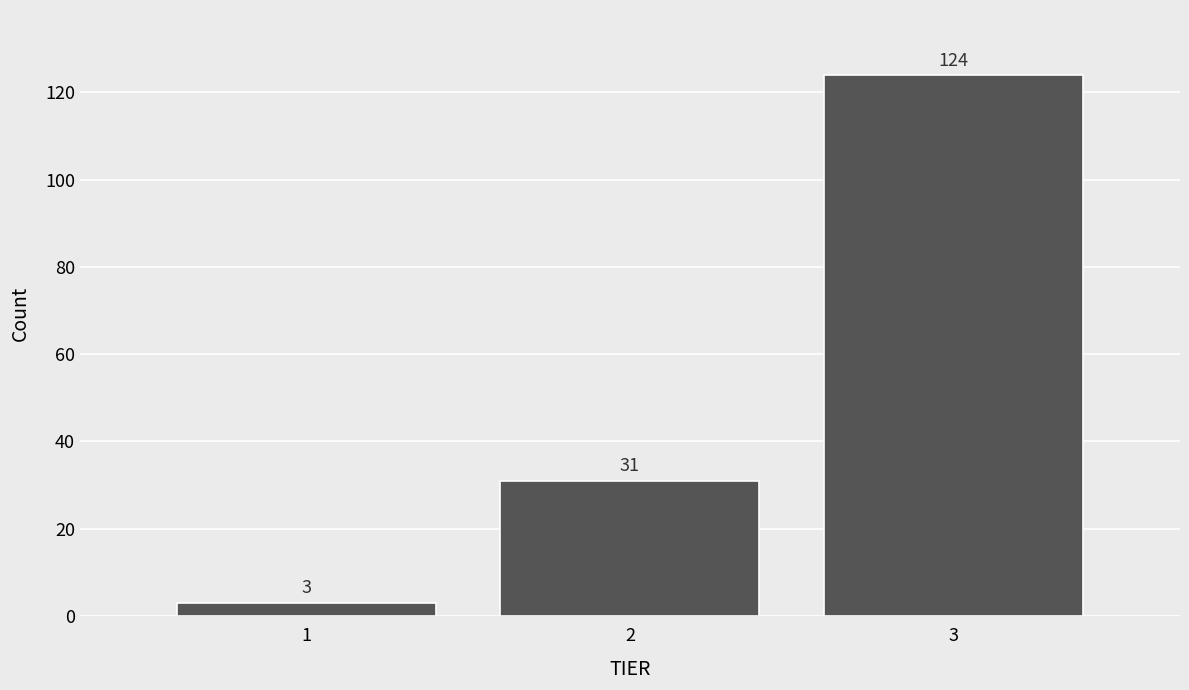

What is the height of the bar covering 1.5 to 2.5 on the x-axis?

31